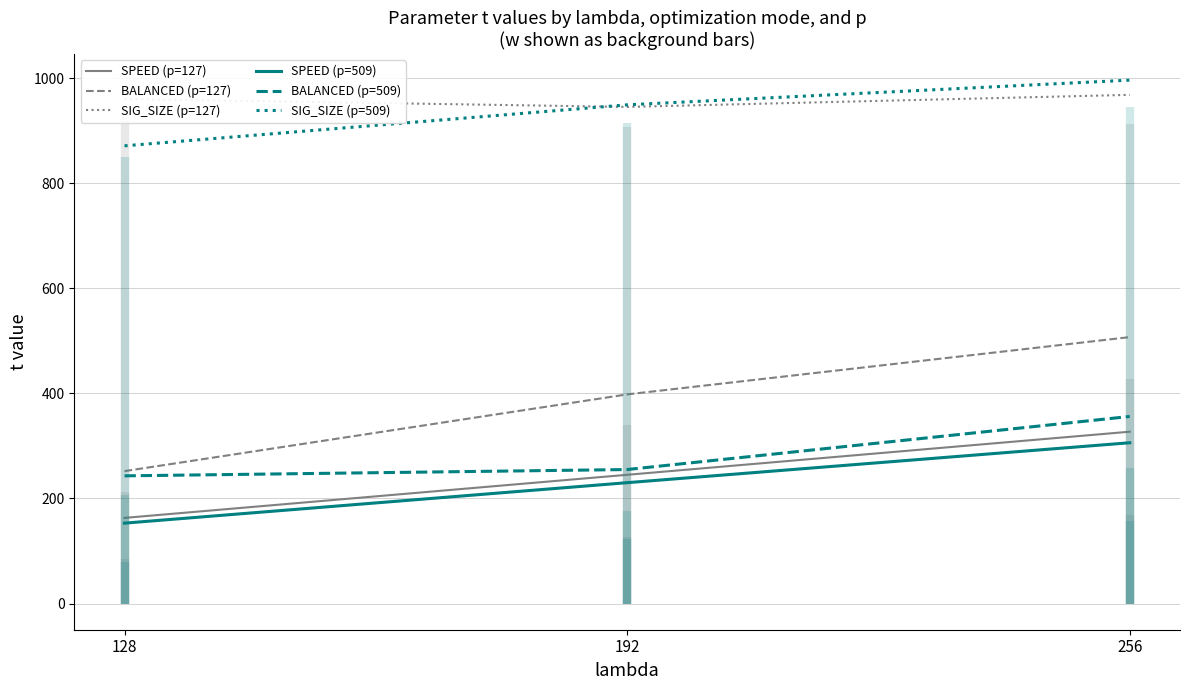

How many distinct data groups are displayed?

6